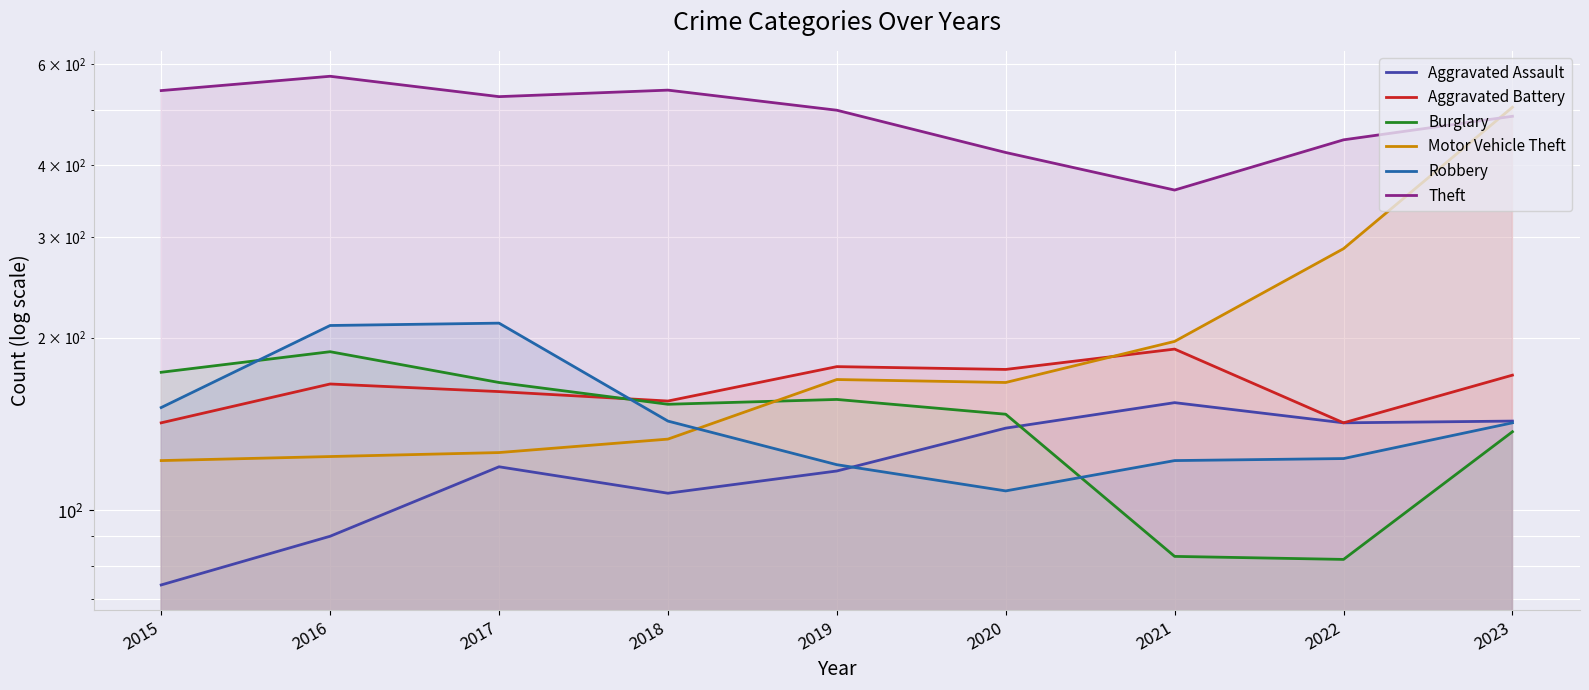

What is the sum of all Aggravated Assault values?

1085